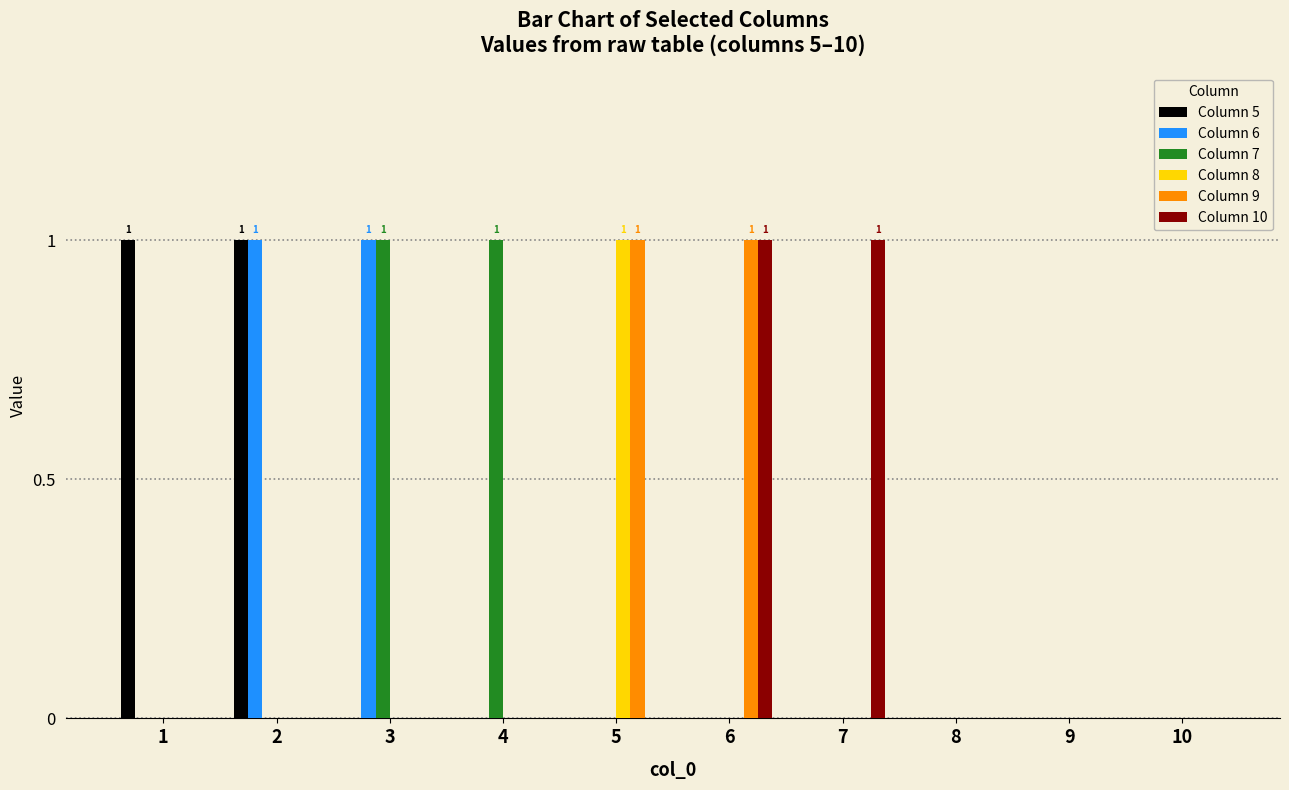

True or false: Column 6 has a value of -1 at 10.

False